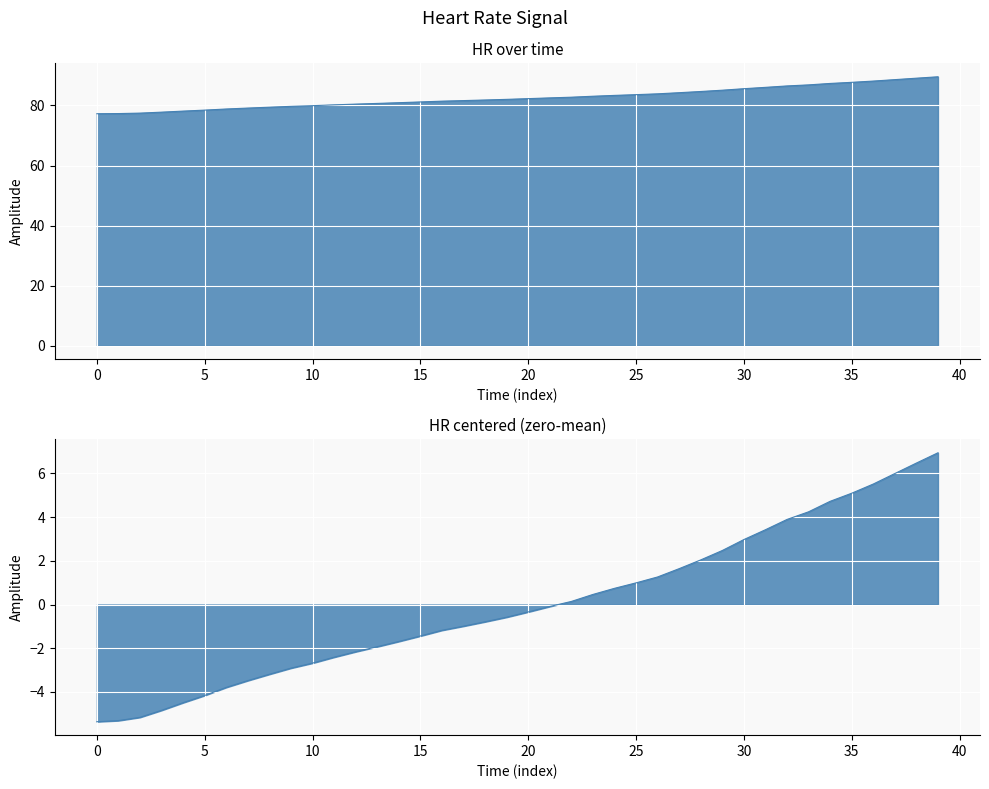

Rank the categories by value from lowest to highest.

0, 1, 2, 3, 4, 5, 6, 7, 8, 9, 10, 11, 12, 13, 14, 15, 16, 17, 18, 19, 20, 21, 22, 23, 24, 25, 26, 27, 28, 29, 30, 31, 32, 33, 34, 35, 36, 37, 38, 39